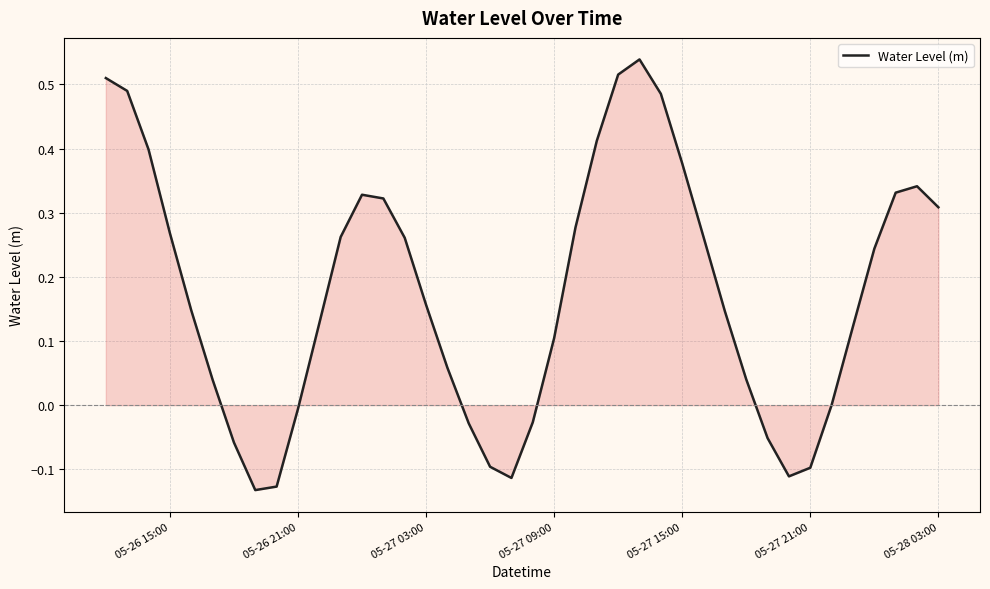

What is the difference between the maximum and minimum values?

0.7